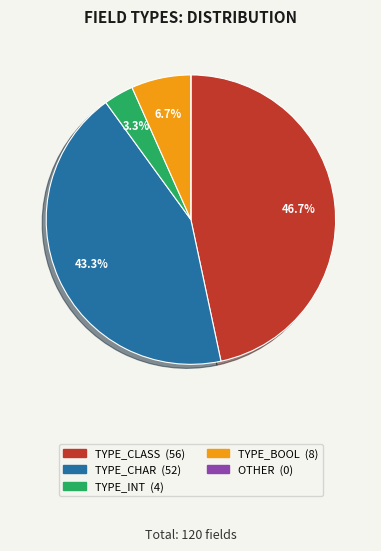

What percentage is the TYPE_BOOL slice, to the nearest percent?

7%